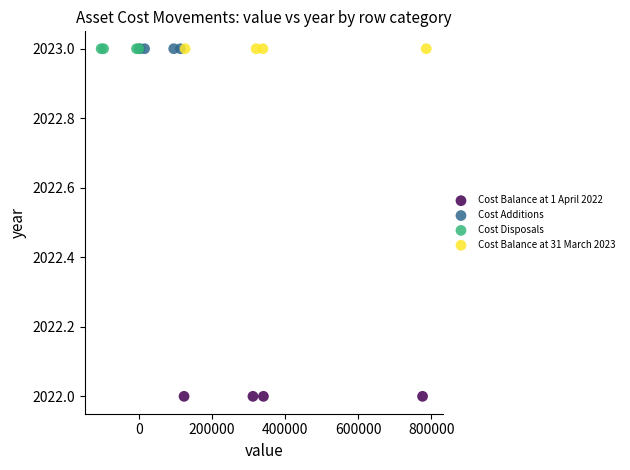

Which series contains the lowest Y value?

Cost Balance at 1 April 2022